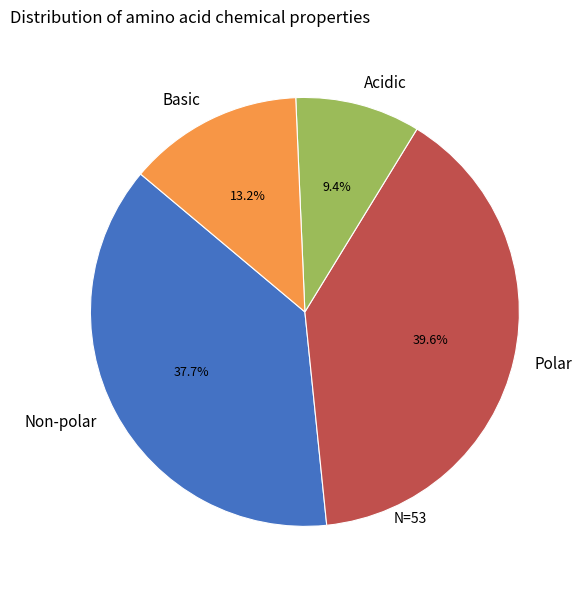

Which category has the smallest portion of the pie?

Acidic